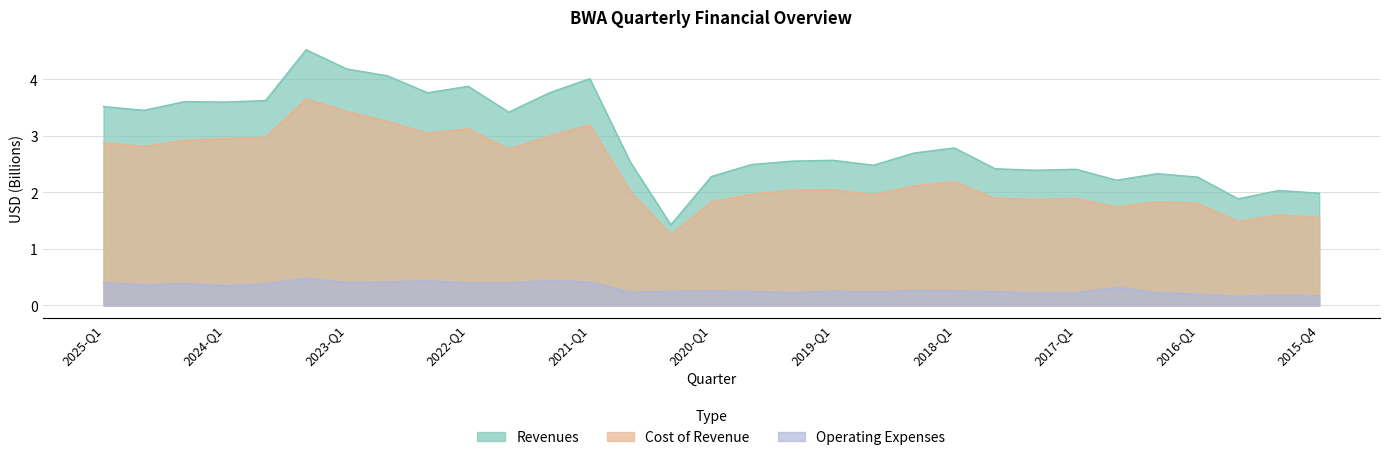

Which label corresponds to the largest value in the chart?

2023-Q2